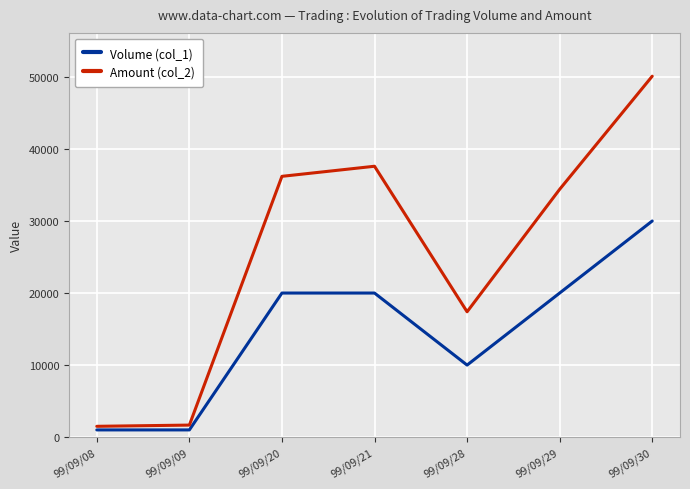

At which category is the sum across all series the highest?

99/09/30